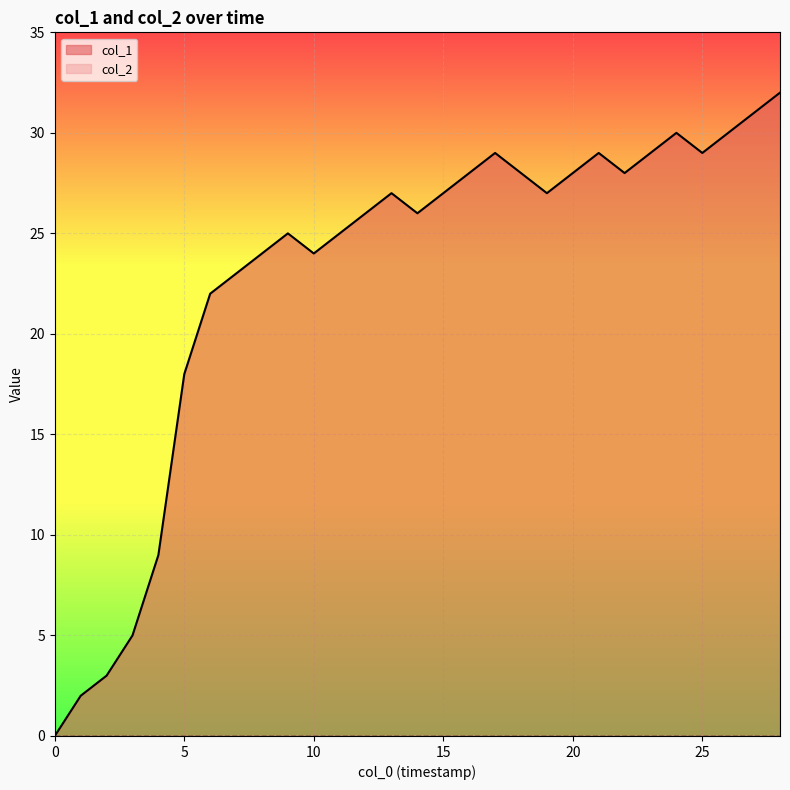

Approximately how many times larger is the value at 8 compared to 15?

0.9